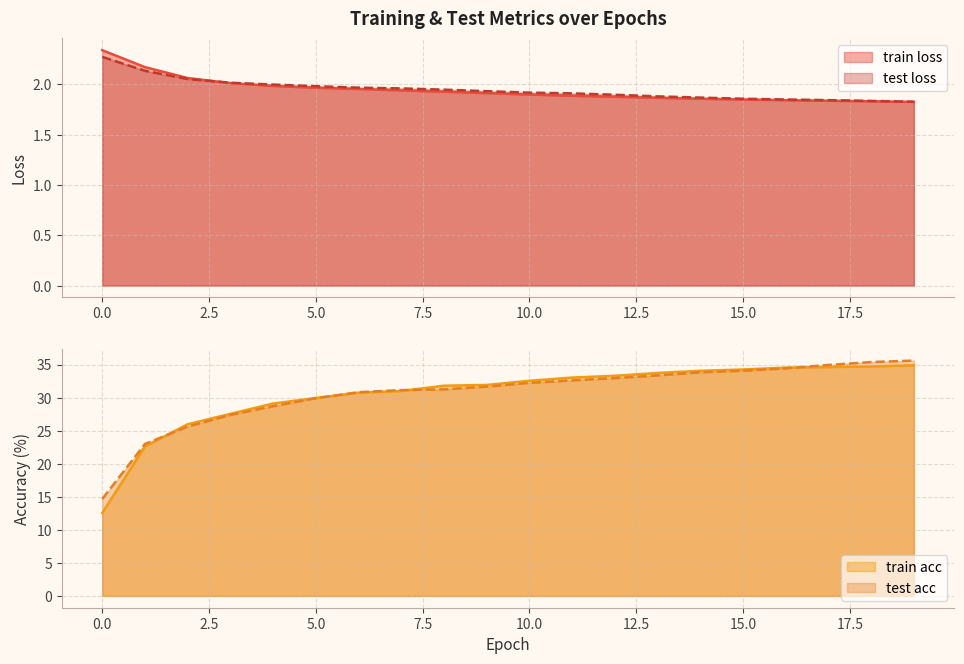

True or false: test acc has more than 0 interior local peaks.

False